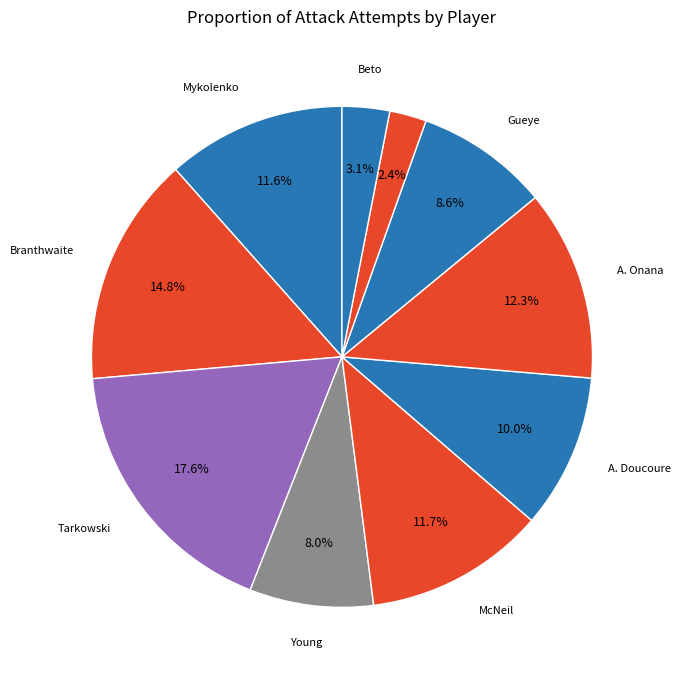

To the nearest percent, what is the average slice percentage?

10%